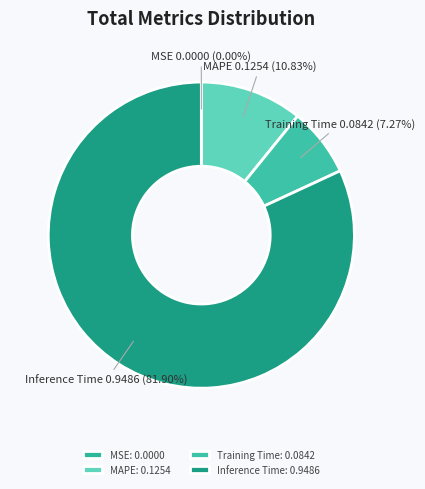

Does Inference Time represent more than half of the total?

Yes